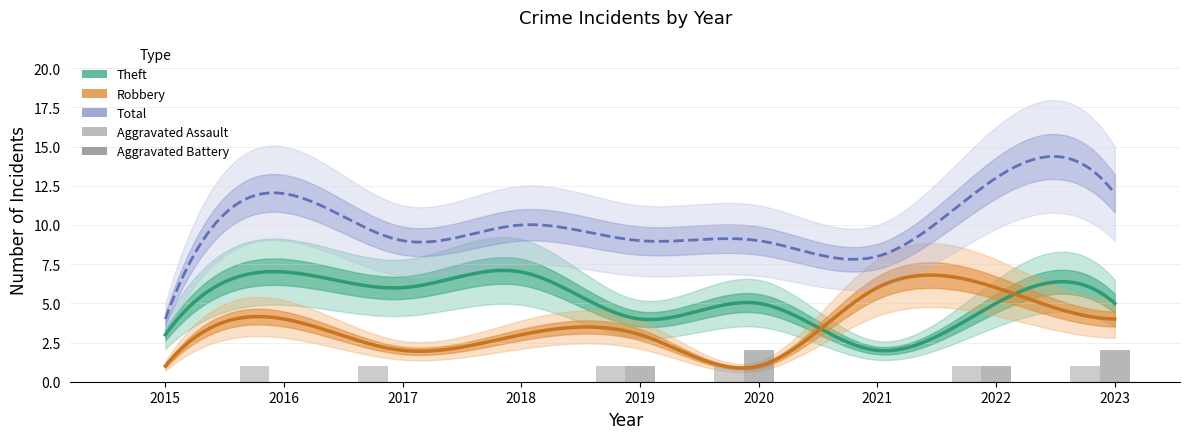

True or false: Total has a value of 9 at 2020.

True